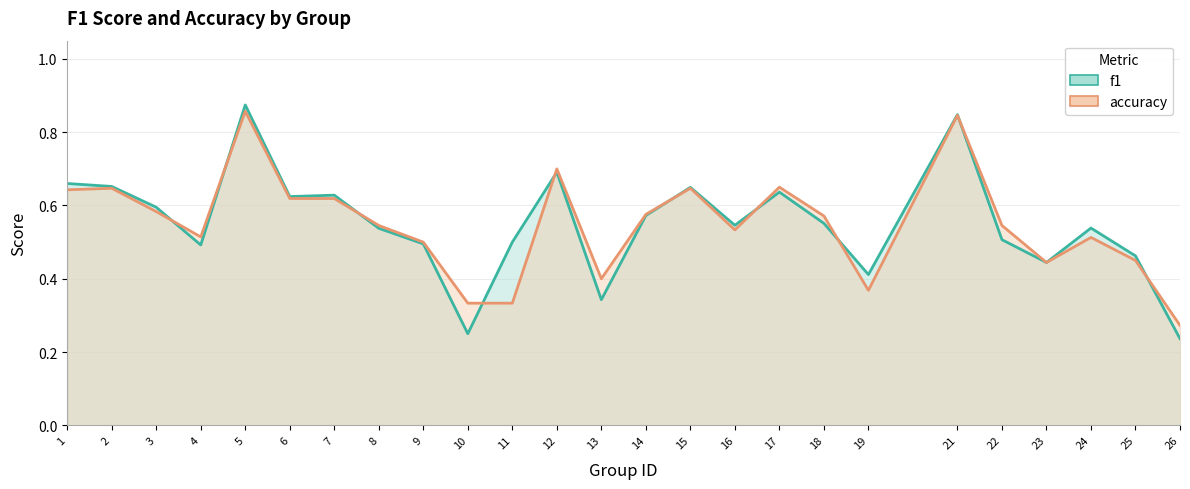

Is the value of accuracy at 11 greater than the value of f1 at 16?

No